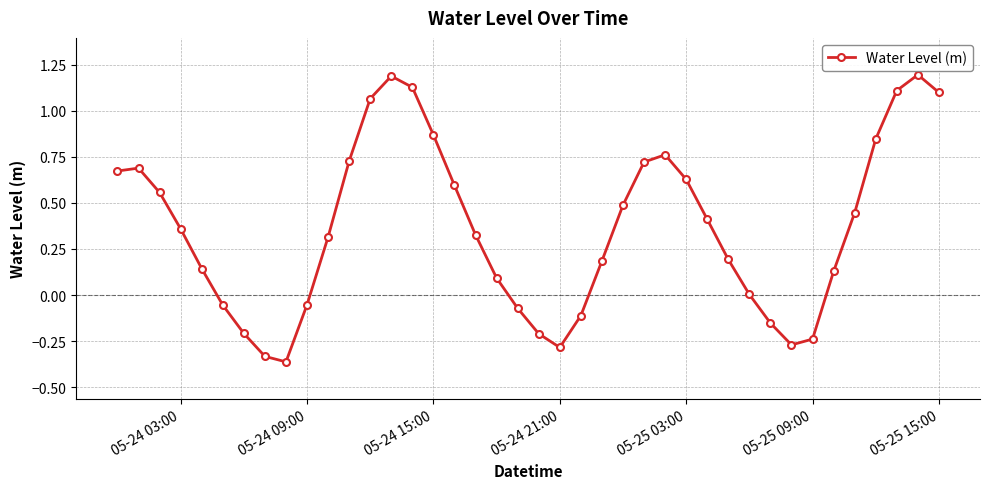

How many categories are shown in the chart?

40